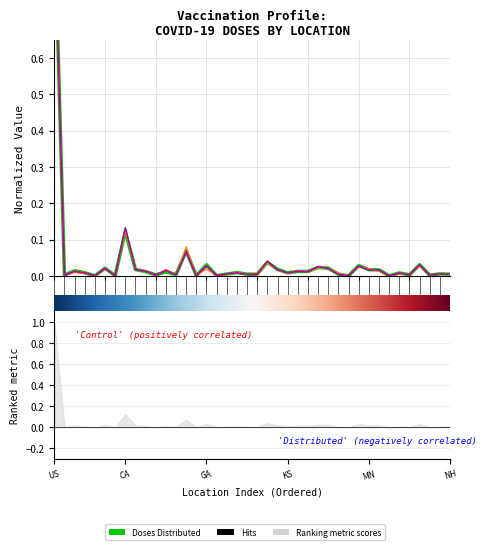

The Administered Moderna series shows 0.0 at 38. True or false?

False